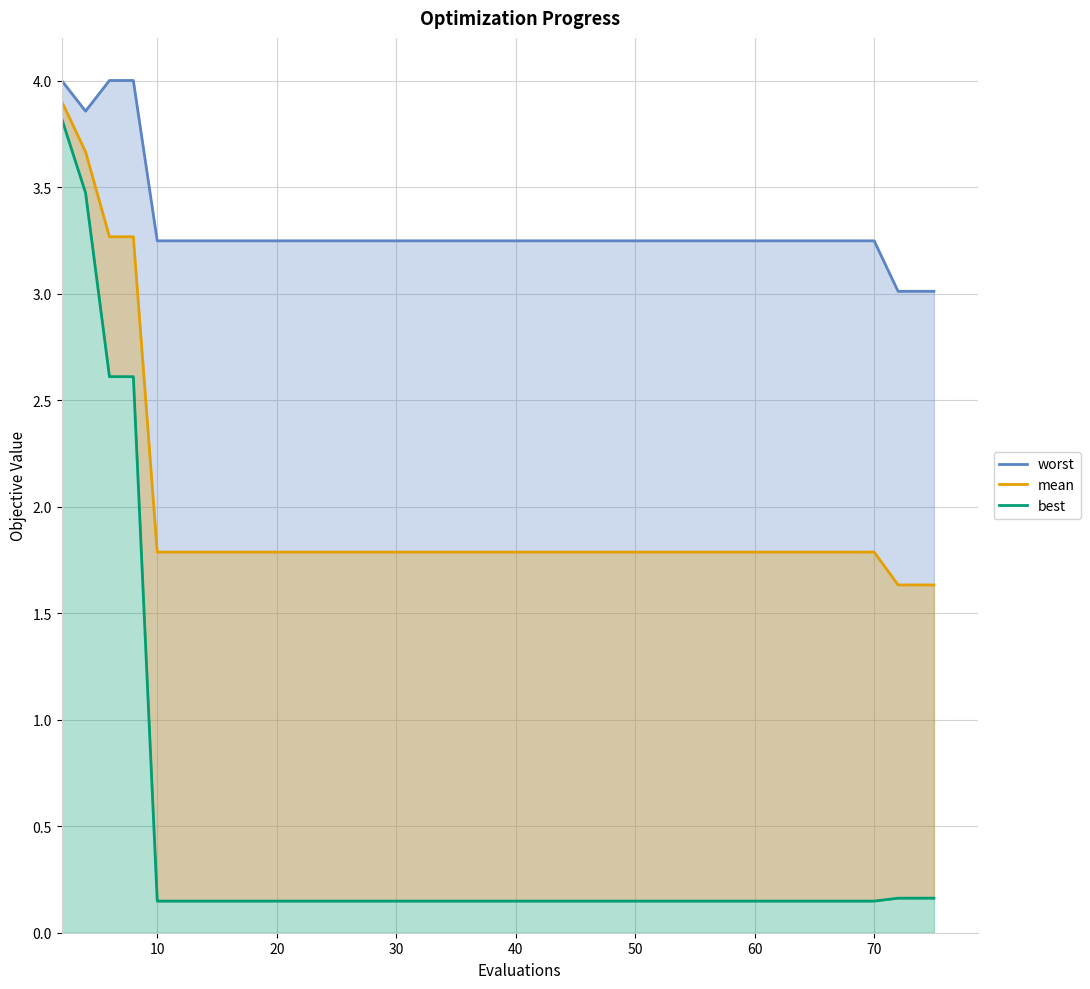

Rank the series at 20 from lowest to highest value.

best, mean, worst